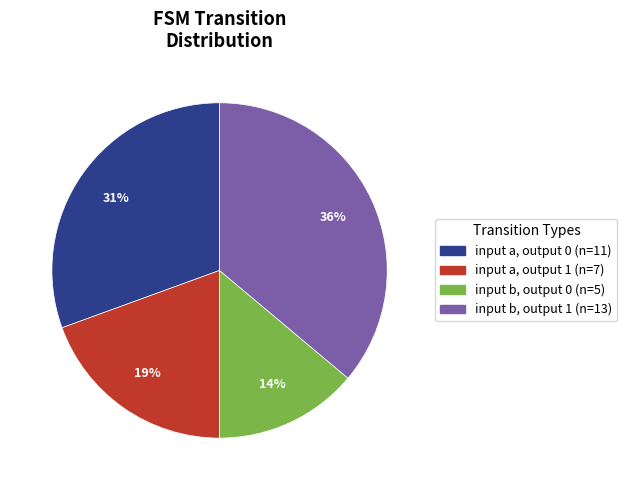

How many slices are in this pie chart?

4